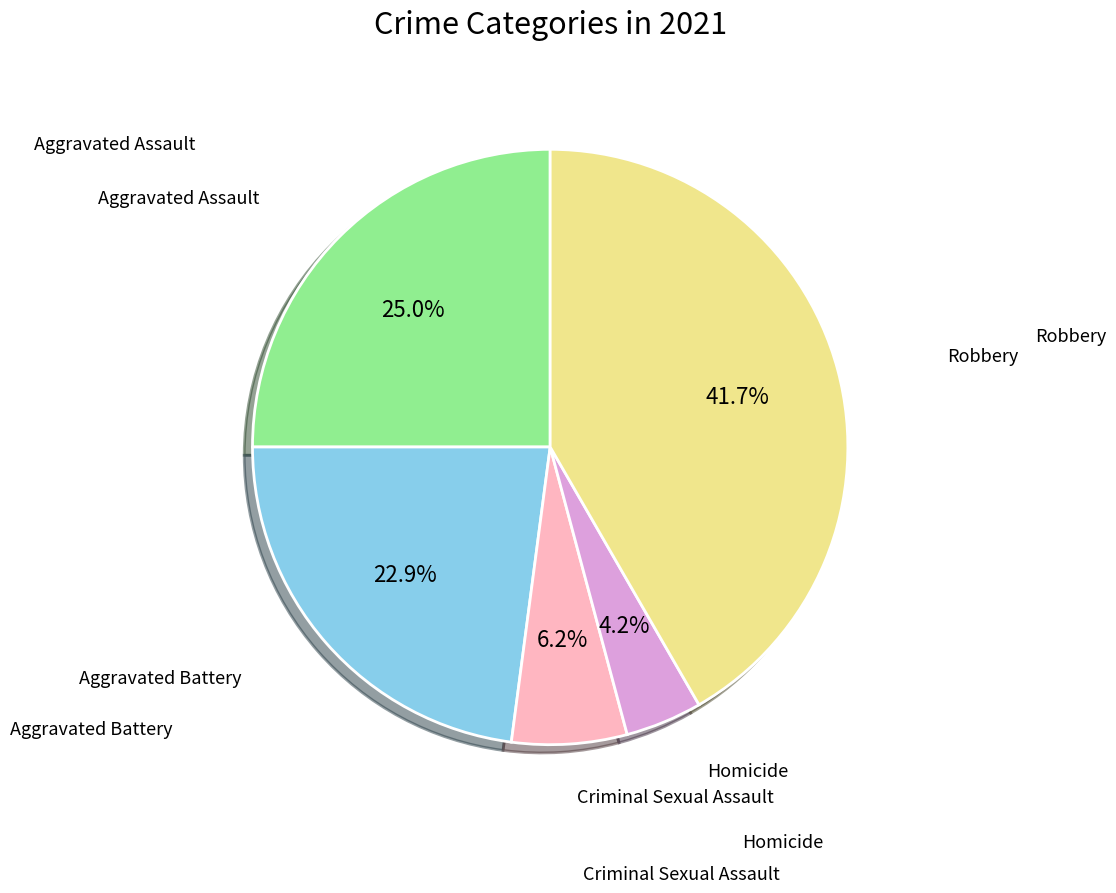

Is there a majority slice in this chart?

No